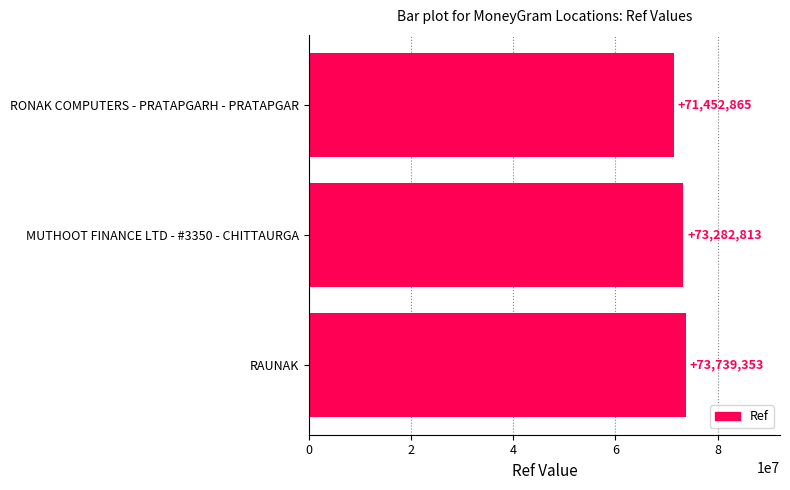

Rank the categories by value from highest to lowest.

RAUNAK, MUTHOOT FINANCE LTD - #3350 - CHITTAURGA, RONAK COMPUTERS - PRATAPGARH - PRATAPGAR